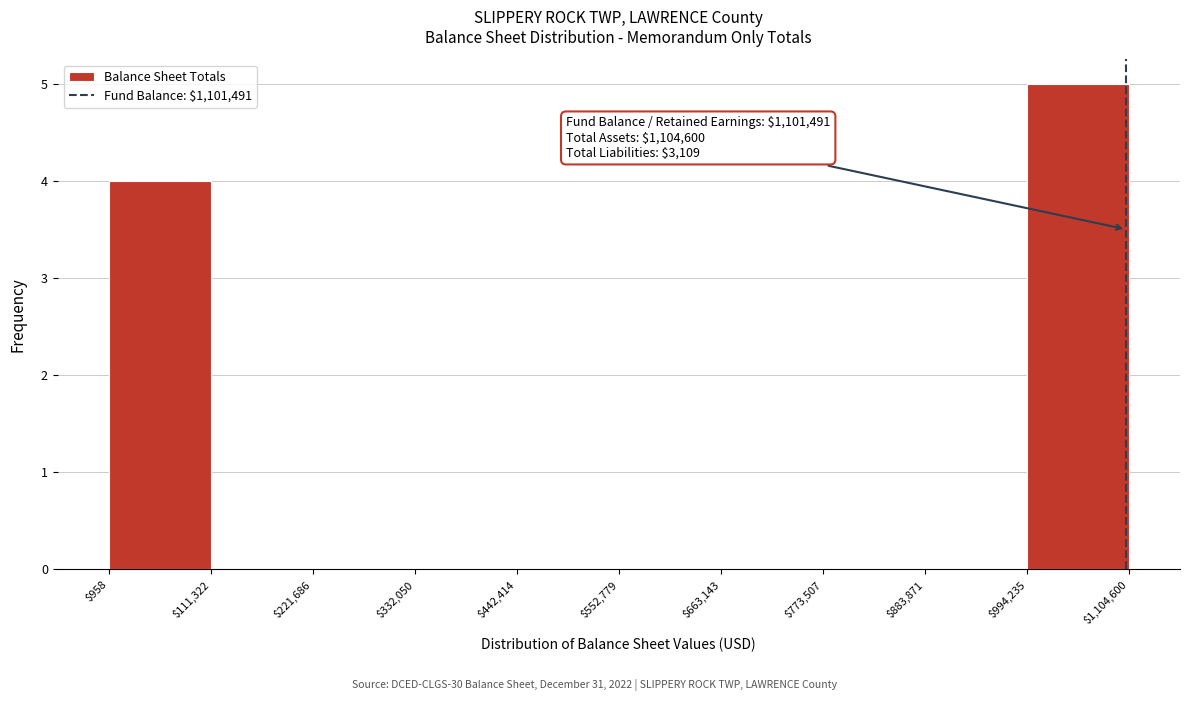

Which range on the x-axis has the tallest bar?

$994,235 to $1,104,600